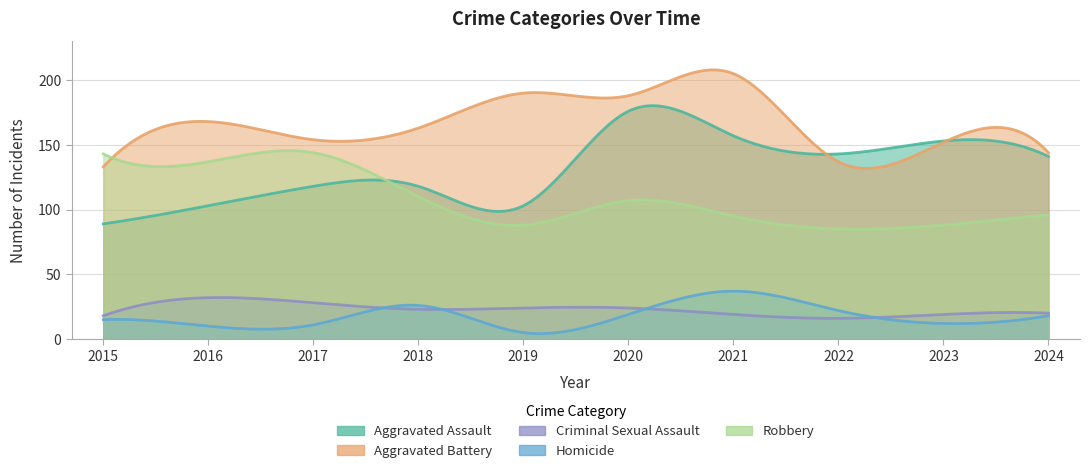

Which series ends up on top after the final intersection of Homicide and Criminal Sexual Assault?

Criminal Sexual Assault